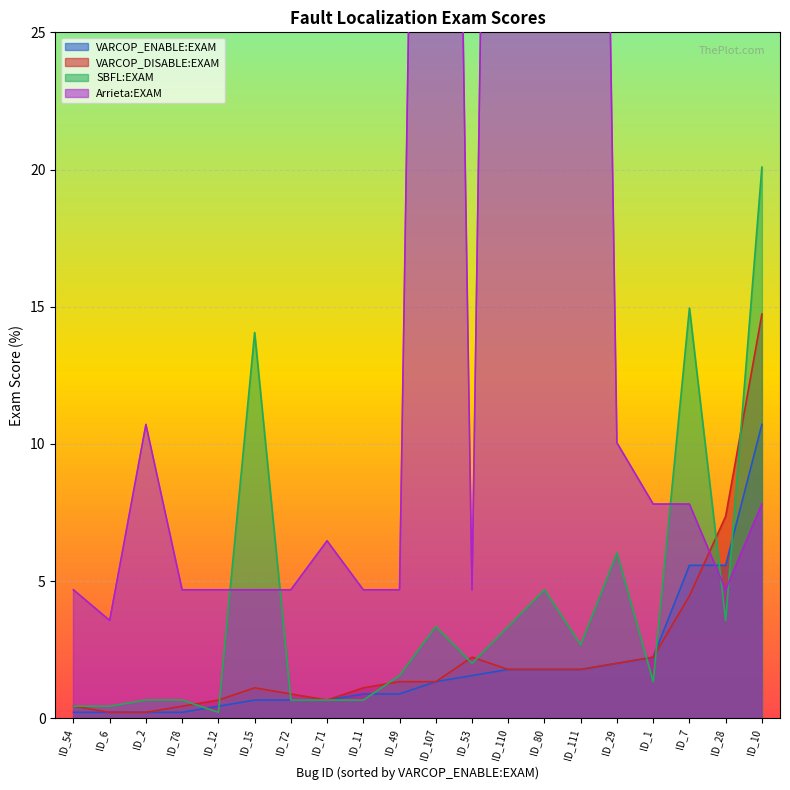

At which label does Arrieta:EXAM reach its minimum?

ID_6